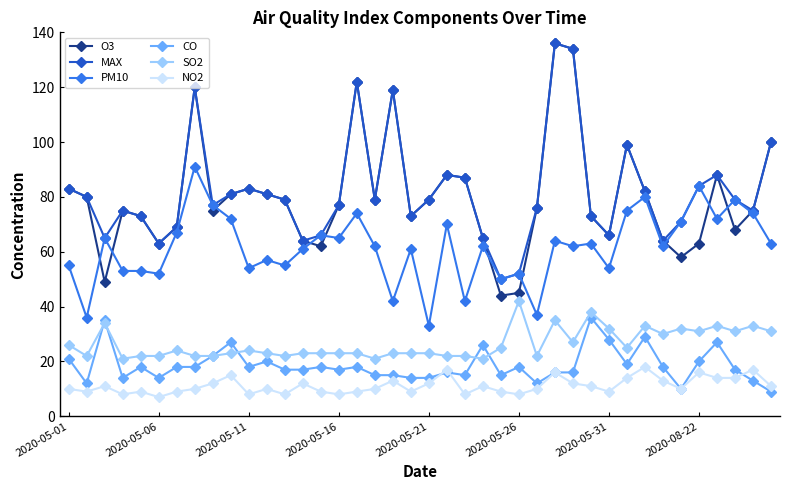

True or false: PM10 has more than 0 interior local peaks.

True